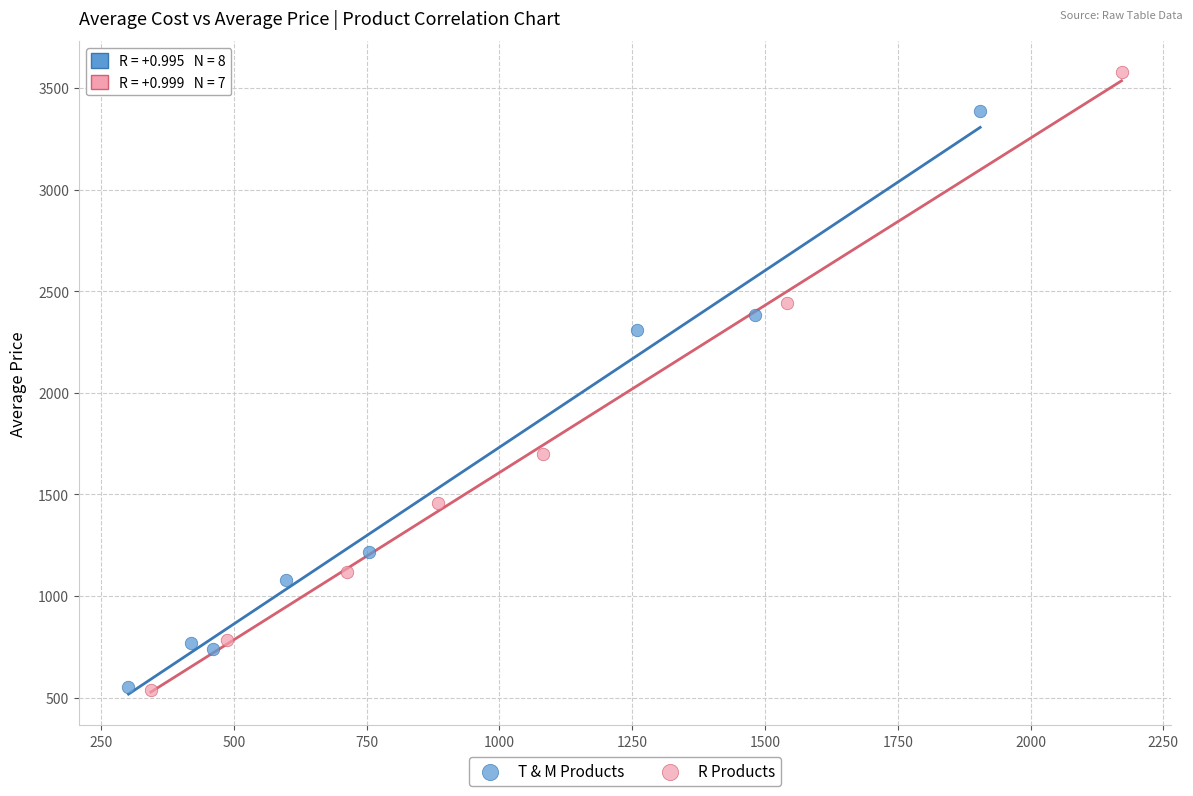

Which series contains the highest Y value?

R Products